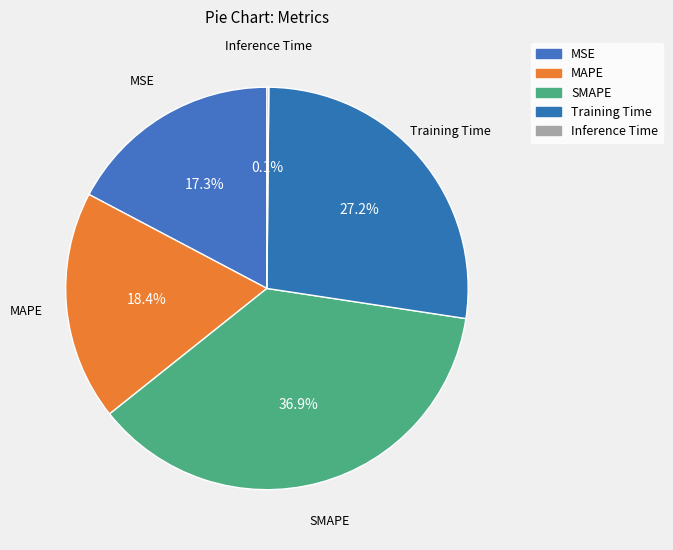

How many slices are in this pie chart?

5